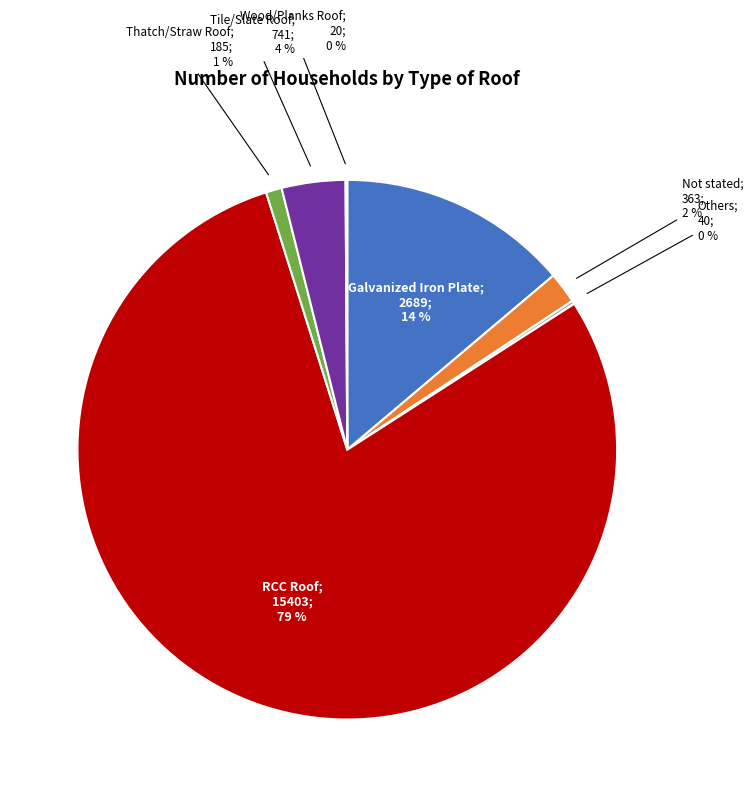

To the nearest percent, what is the difference between the largest and smallest slice percentages?

79%